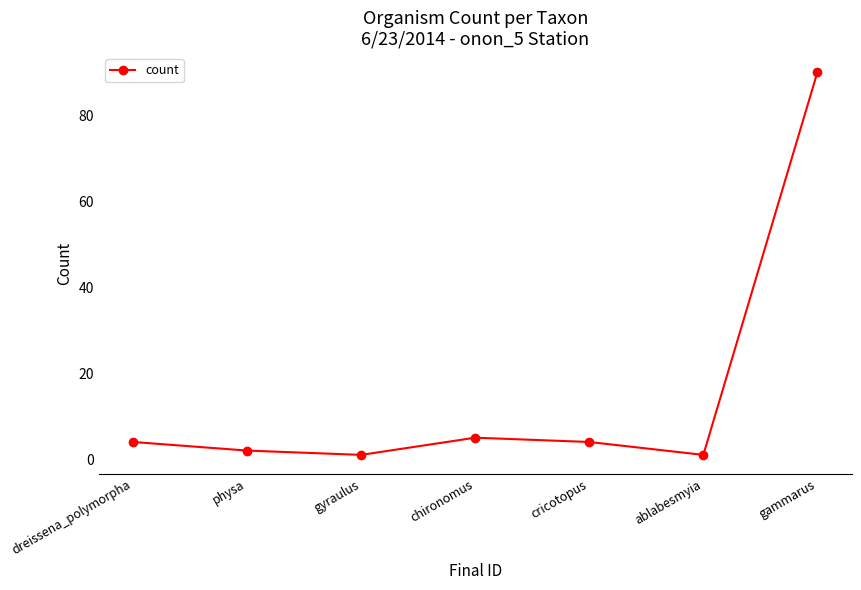

Between chironomus and dreissena_polymorpha, which is larger?

chironomus